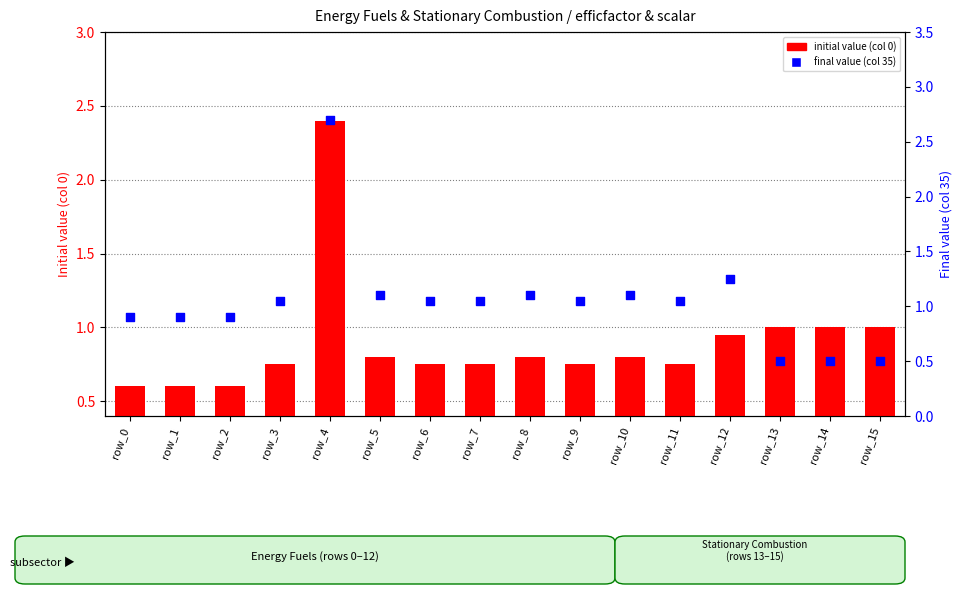

Which series reaches the minimum Y coordinate?

final value (col 35)